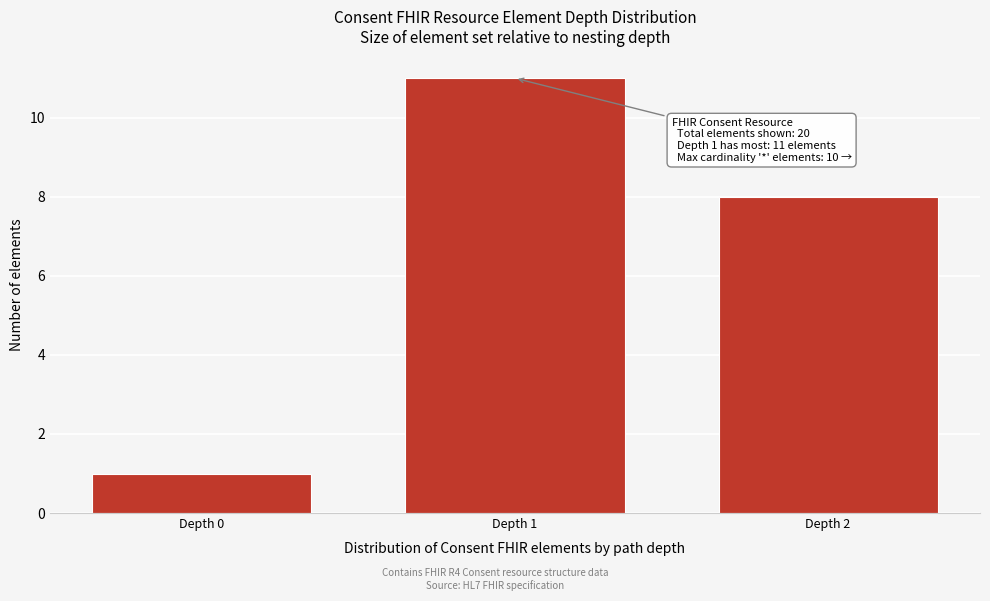

Reading right to left, what are all the values shown in this chart?

8	11	1